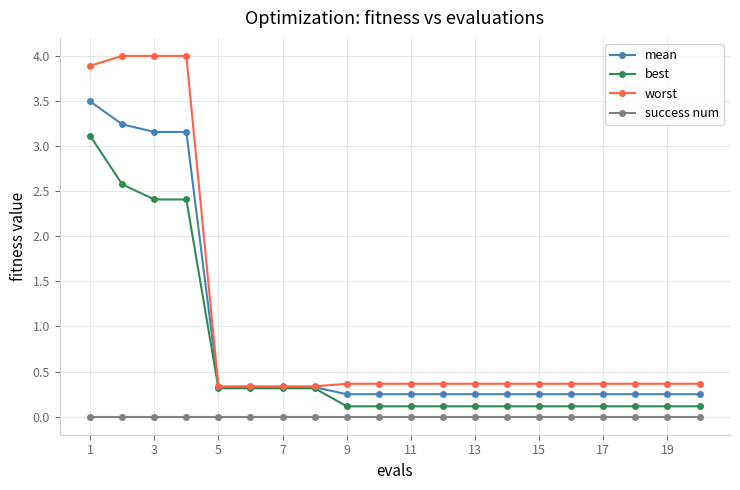

True or false: success num and worst intersect in this chart.

False